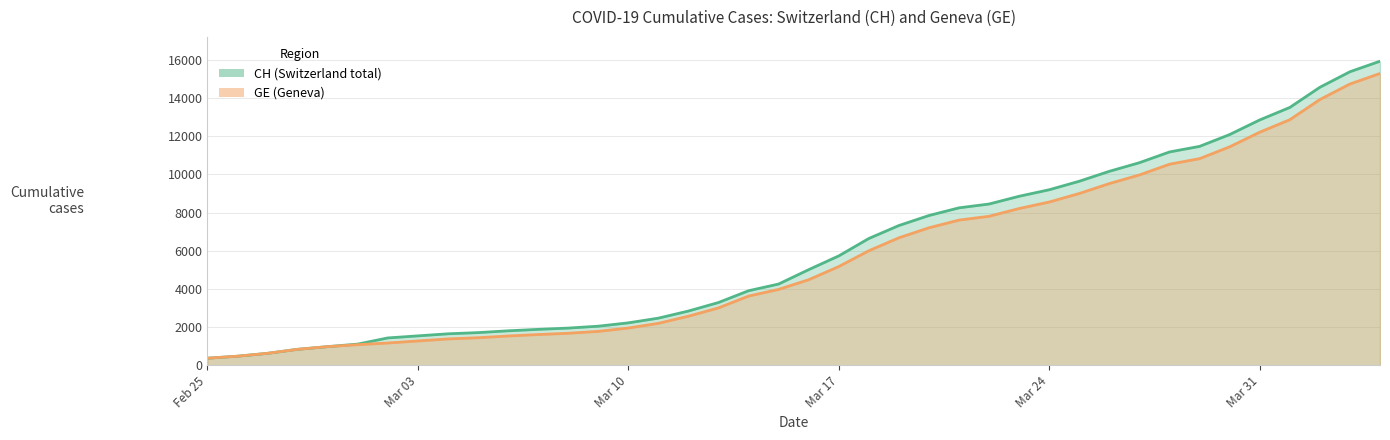

How many data points in CH are less than 5012?

20